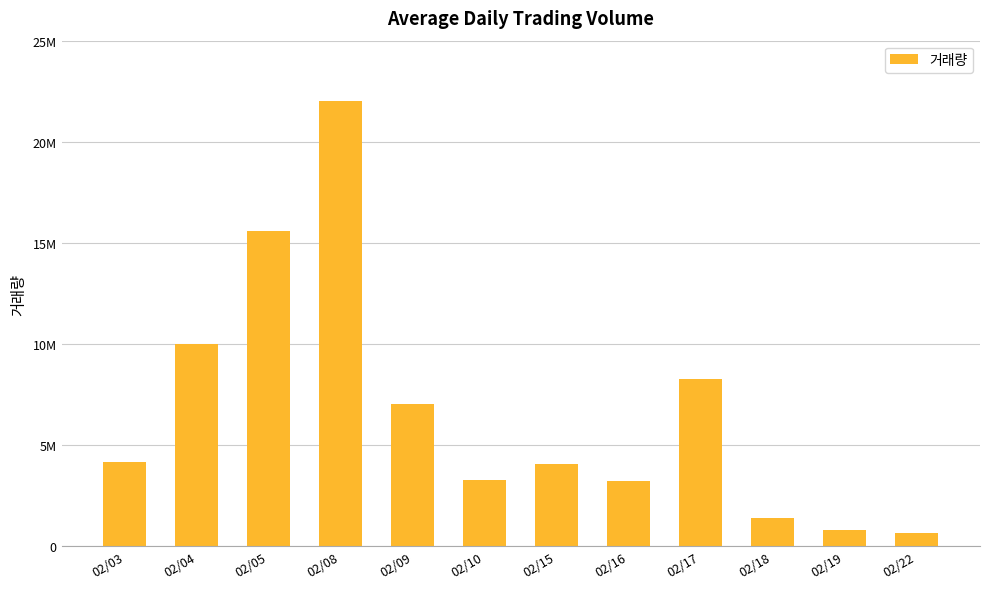

Reading left to right, list all the values displayed in this chart.

4160270	9999224	15574089	22008384	7030011	3298448	4057609	3254467	8300220	1418600	800728	685500